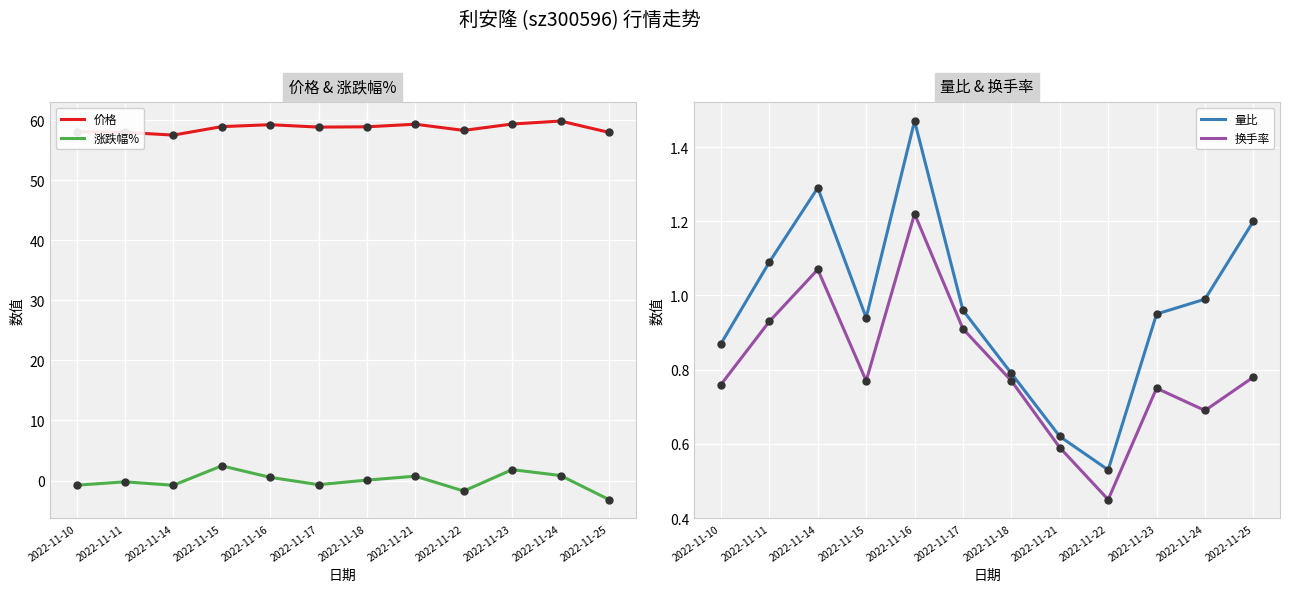

What is the total value across all series at 2022-11-15?

63.1